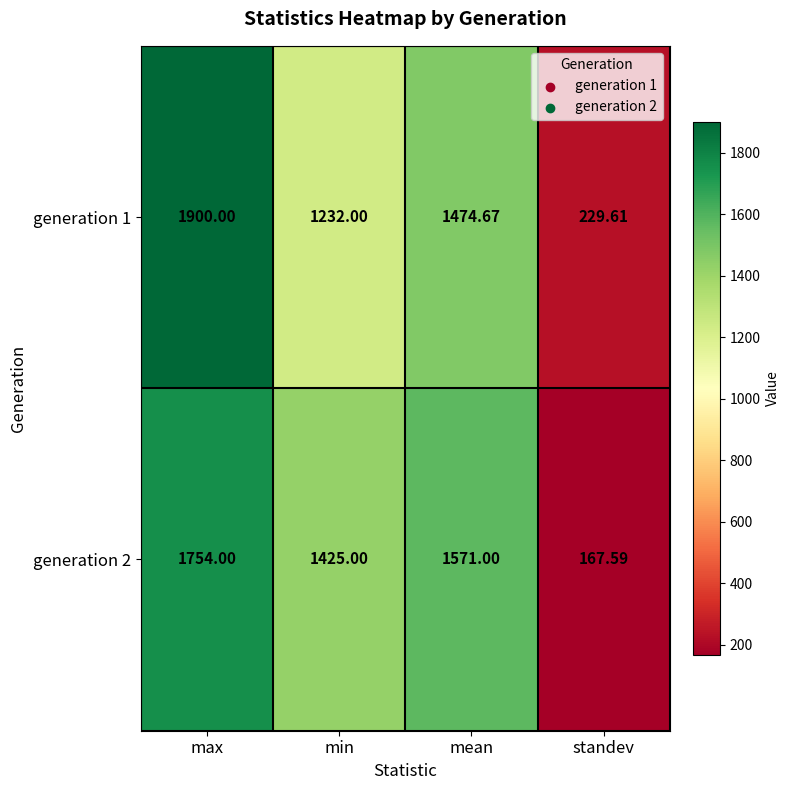

Where does the generation 1 series first go above 1474?

max